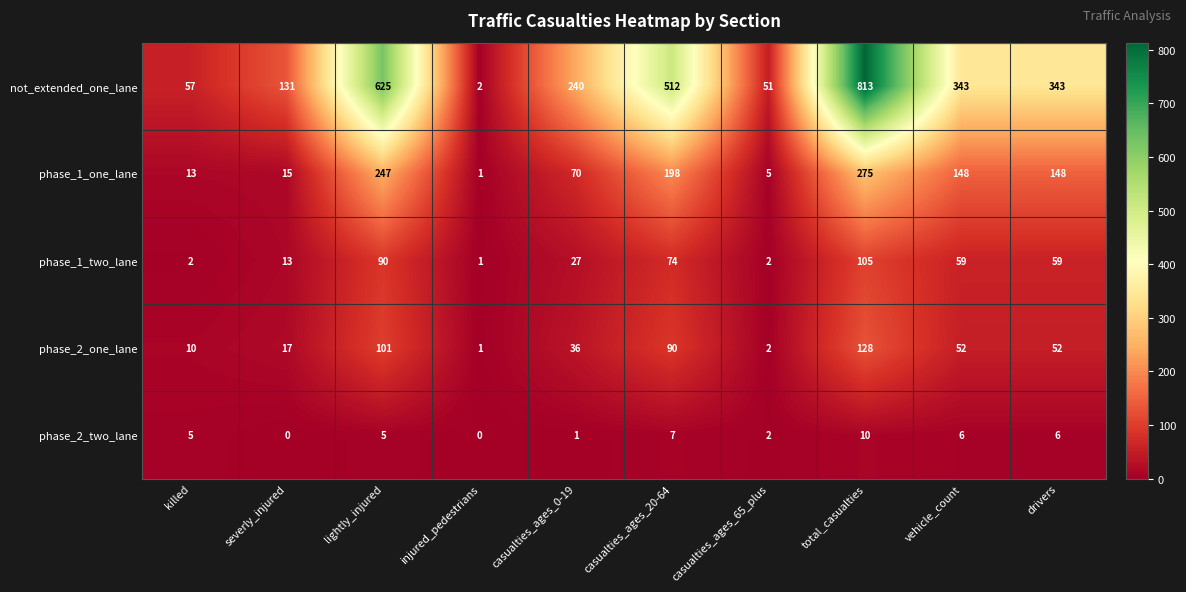

What is the difference between the not_extended_one_lane values at total_casualties and casualties_ages_0-19?

573